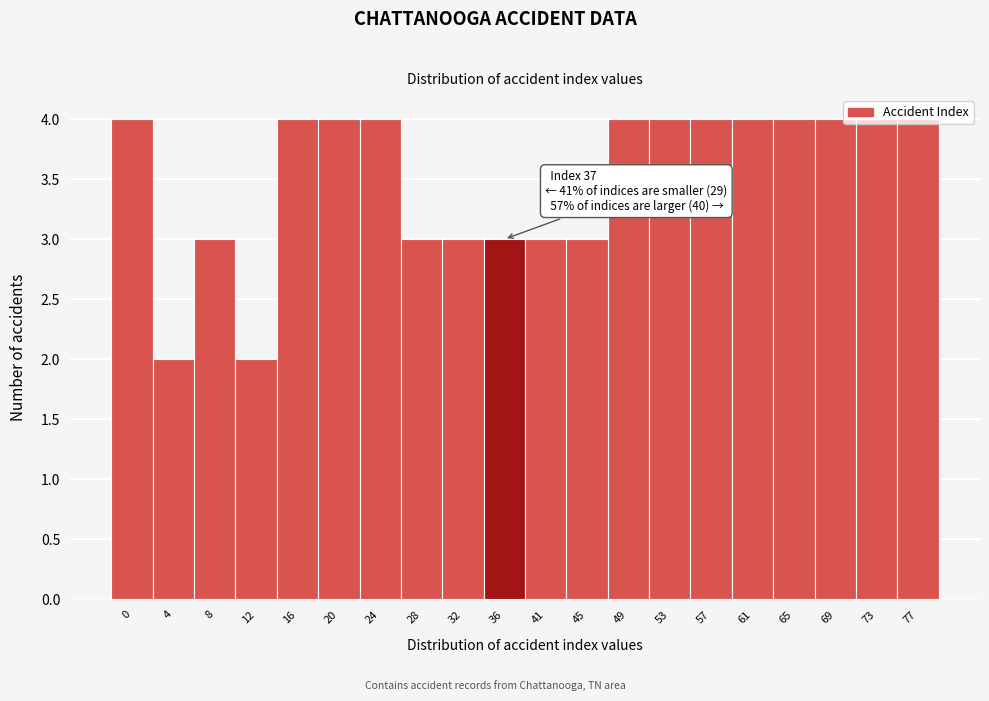

Approximately how many times larger is the value at 20 compared to 4?

2.0